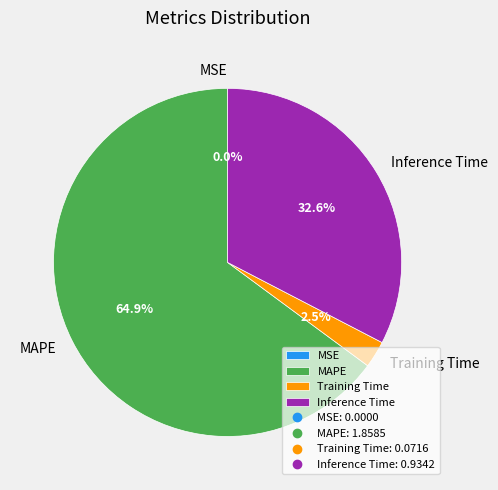

To the nearest percent, what is the average slice percentage?

25%